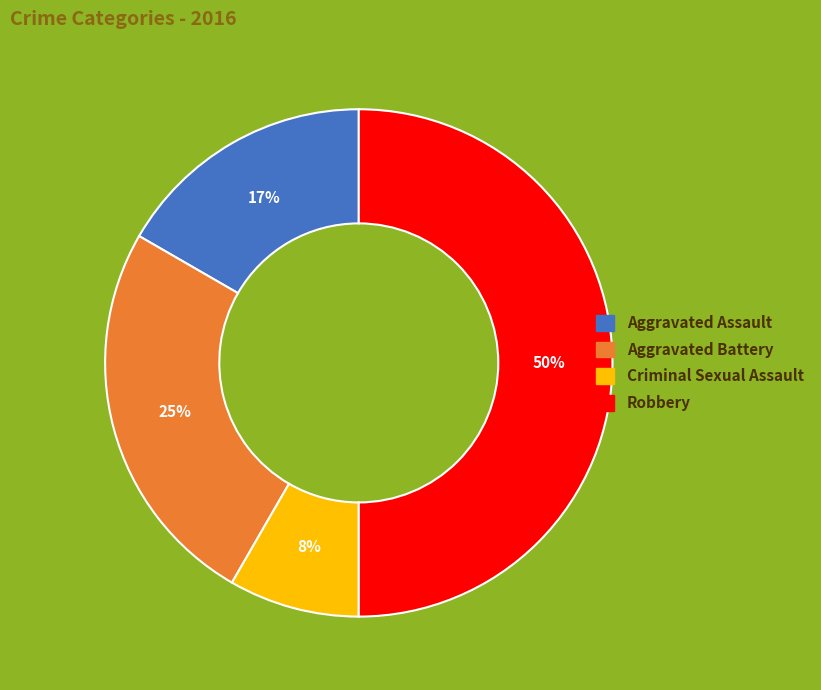

To the nearest percent, what portion does Aggravated Battery represent?

25%